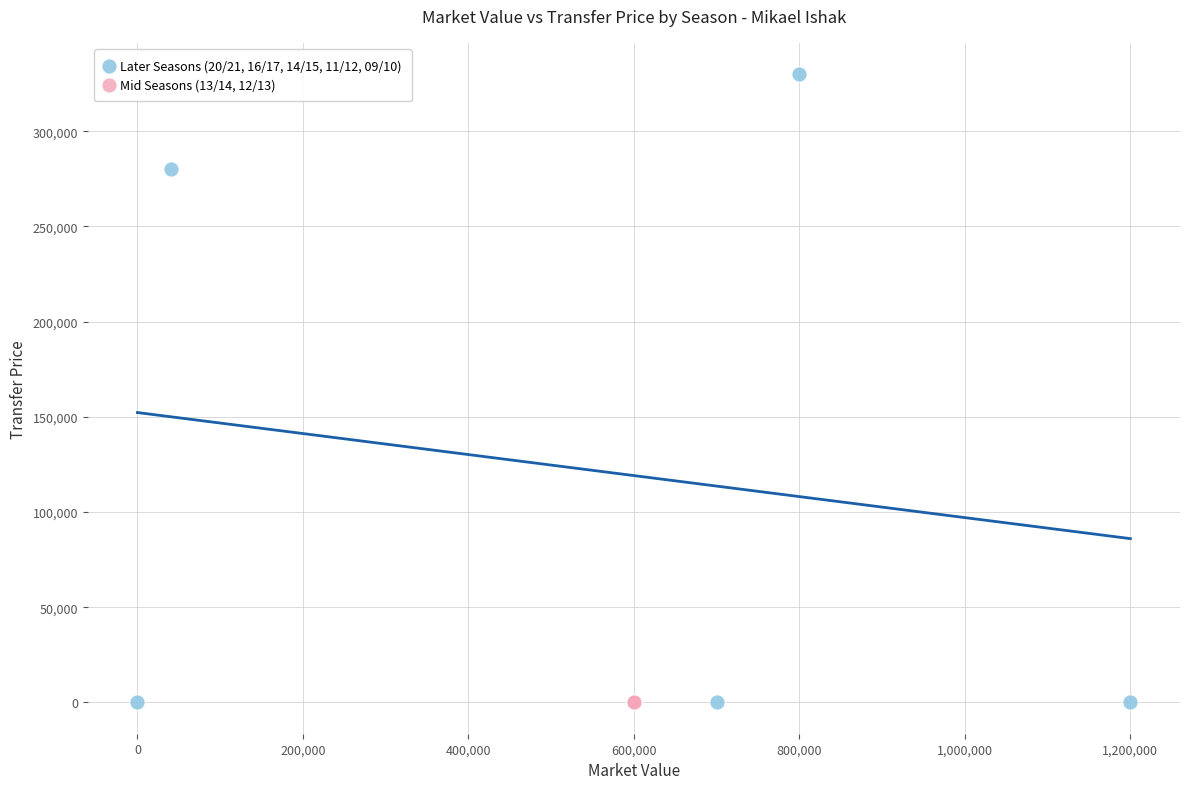

Which series reaches the maximum Y coordinate?

Later Seasons (20/21, 16/17, 14/15, 11/12, 09/10)